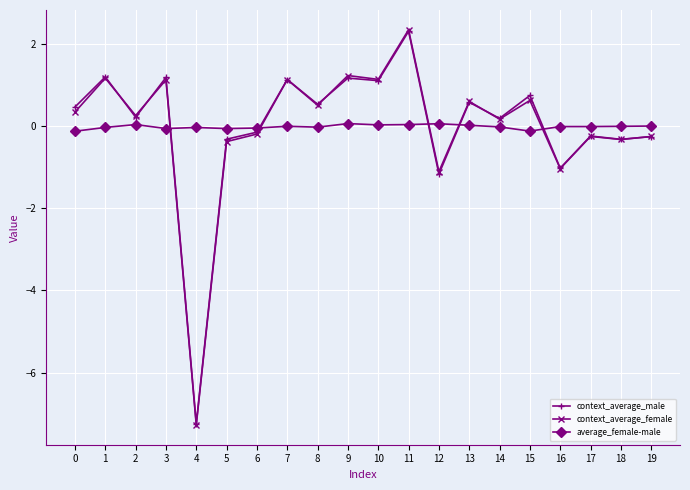

True or false: context_average_female has more than 2 interior local peaks.

True